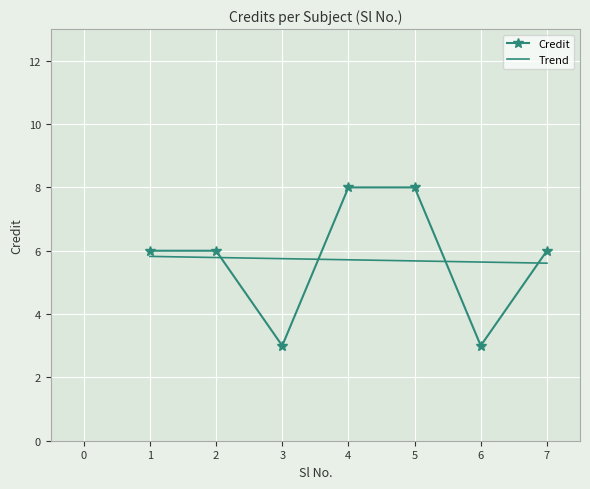

What is the value of the 5th point from the left?

8